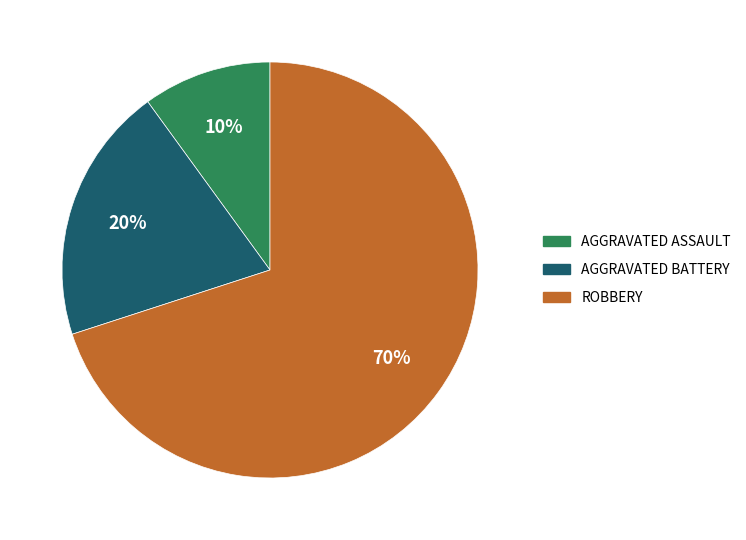

Is there any slice that represents more than half of the pie?

Yes